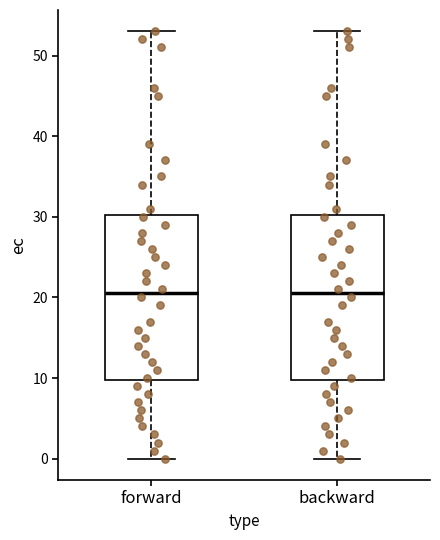

Where is the lower edge of the box for backward on the y-axis? The values are not printed on the chart, so give them approximately, as read against the axis.

10